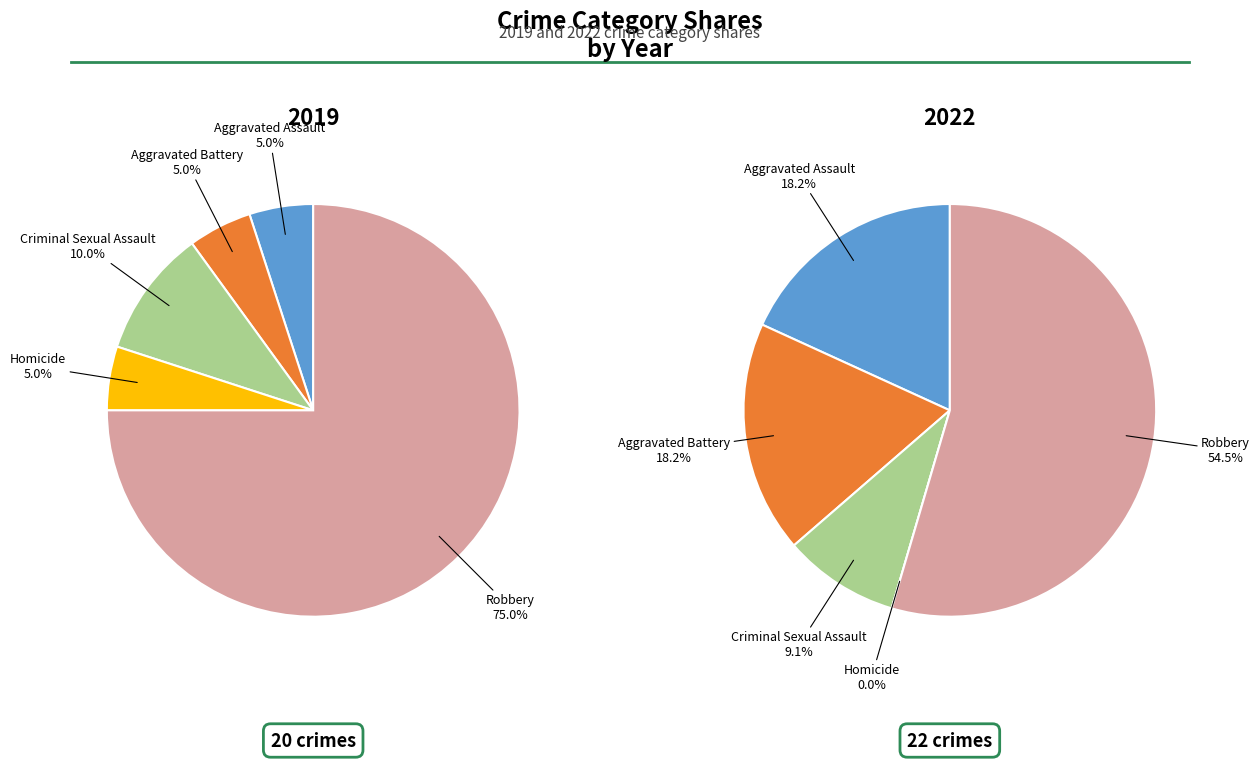

How many slices are in this pie chart?

5